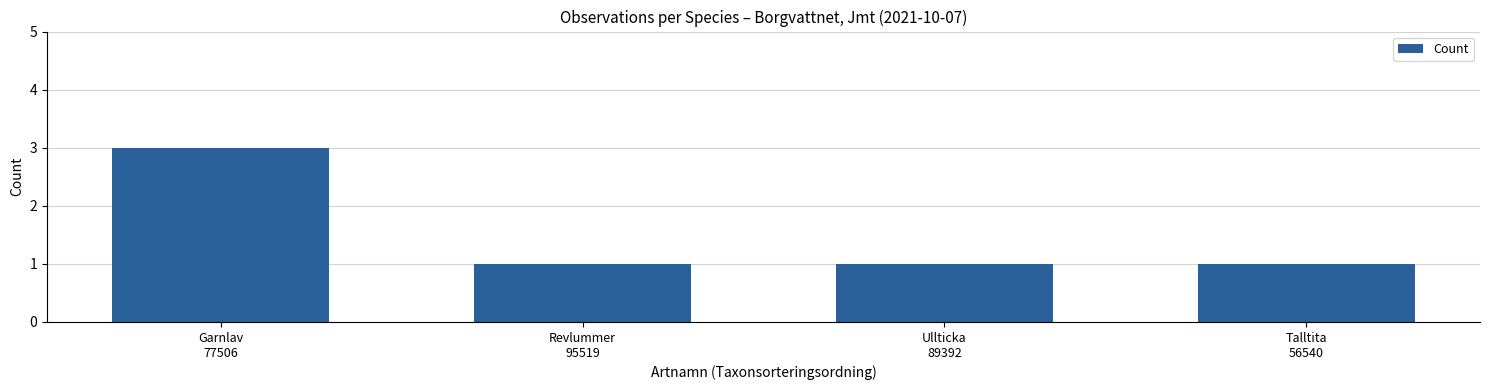

Reading left to right, list all the values displayed in this chart.

Garnlav
77506=3	Revlummer
95519=1	Ullticka
89392=1	Talltita
56540=1